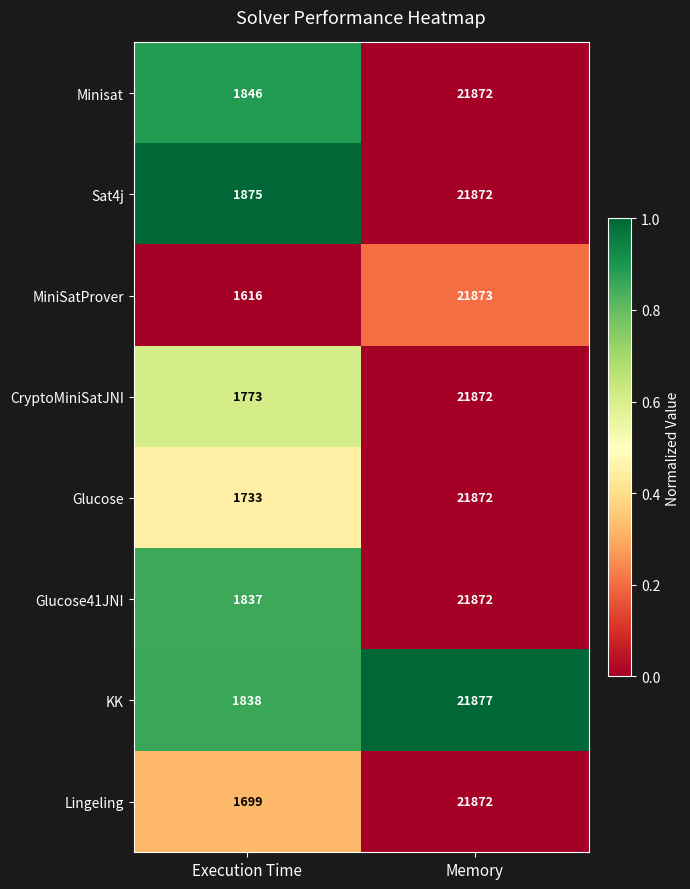

What is the maximum value shown in the chart?

21877